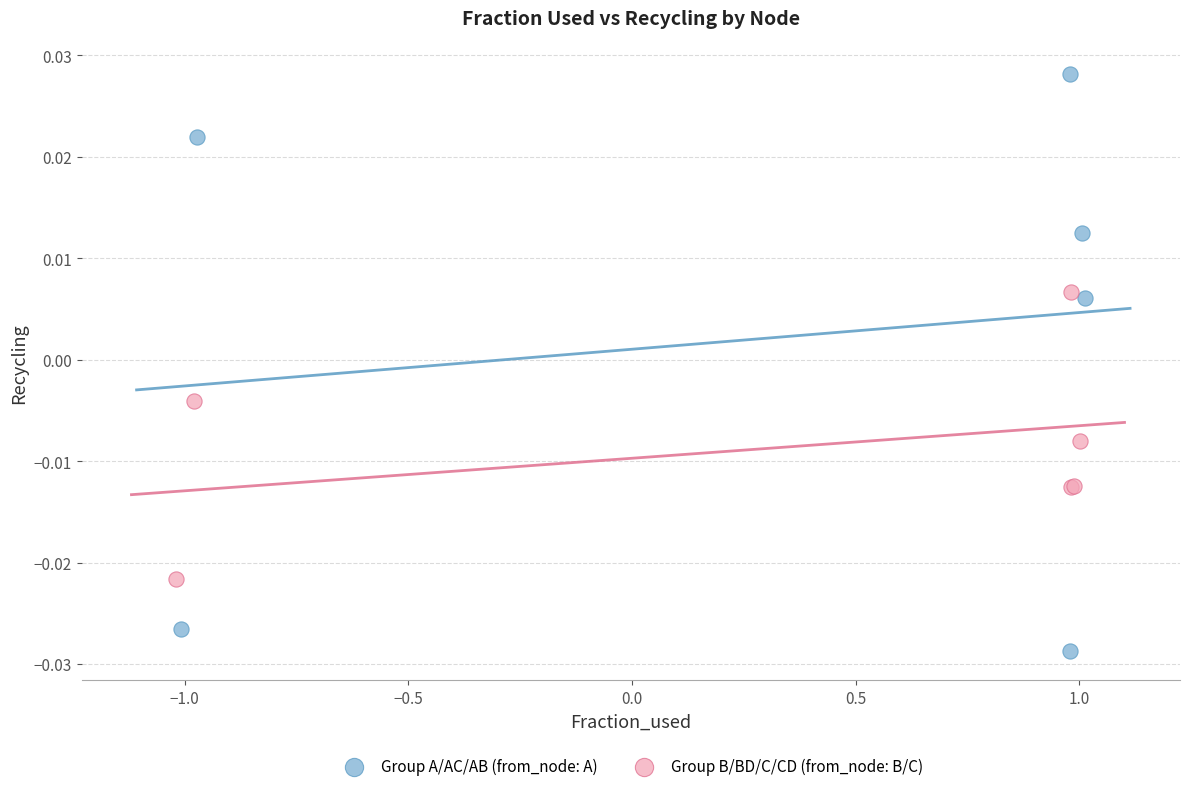

Which series contains the highest Y value?

Group A/AC/AB (from_node: A)